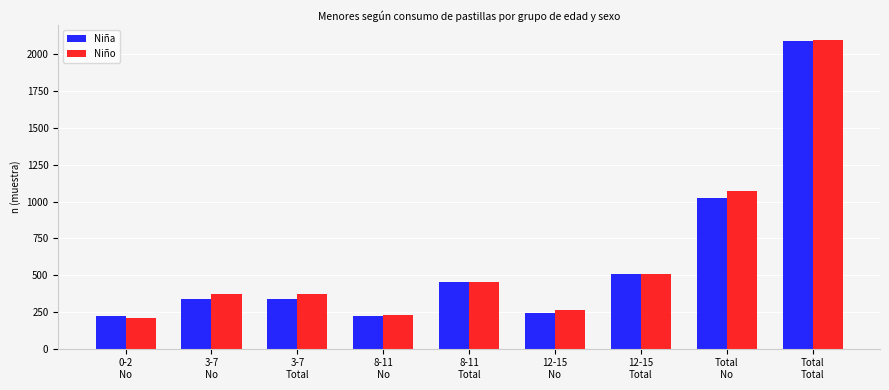

What is the difference between the second highest and second lowest values in the Niña series?

800